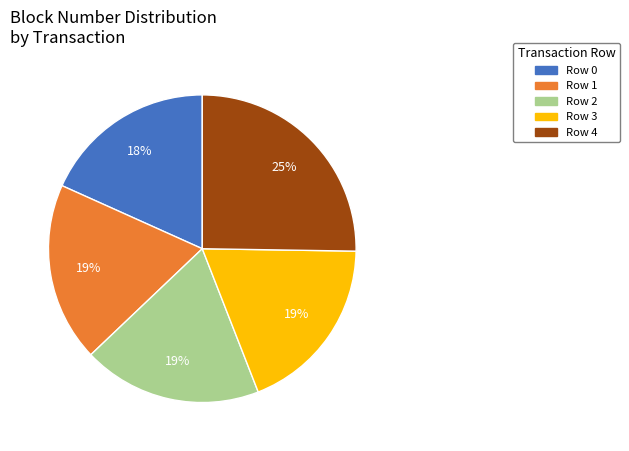

To the nearest percent, what is the difference between the largest and smallest slice percentages?

7%